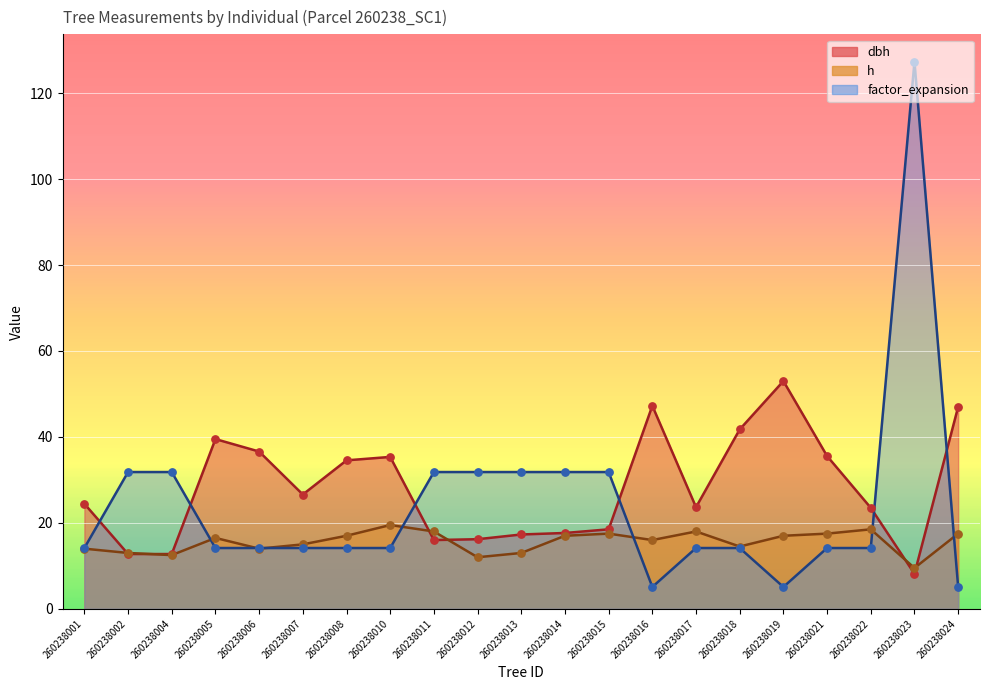

Which series has the widest spread of Y values?

factor_expansion